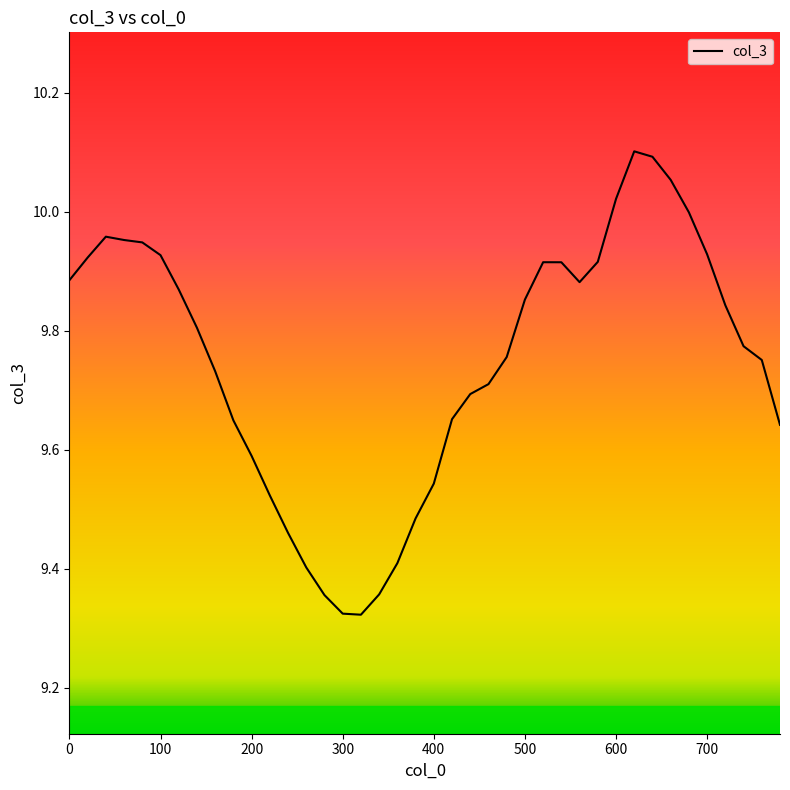

What is the difference between the maximum and minimum values?

0.8